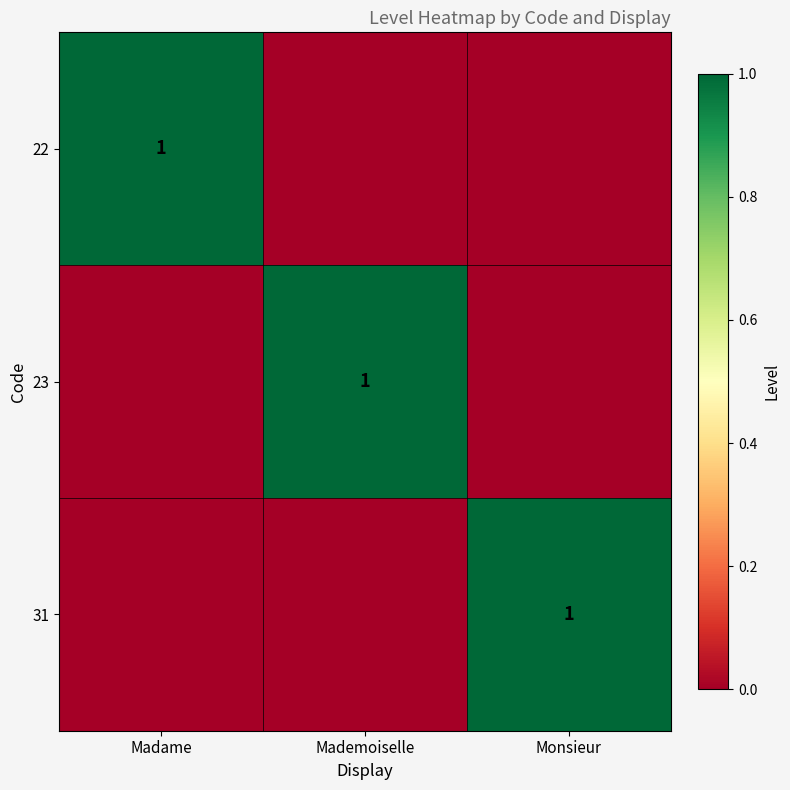

The 23 series shows 1 at Mademoiselle. True or false?

True